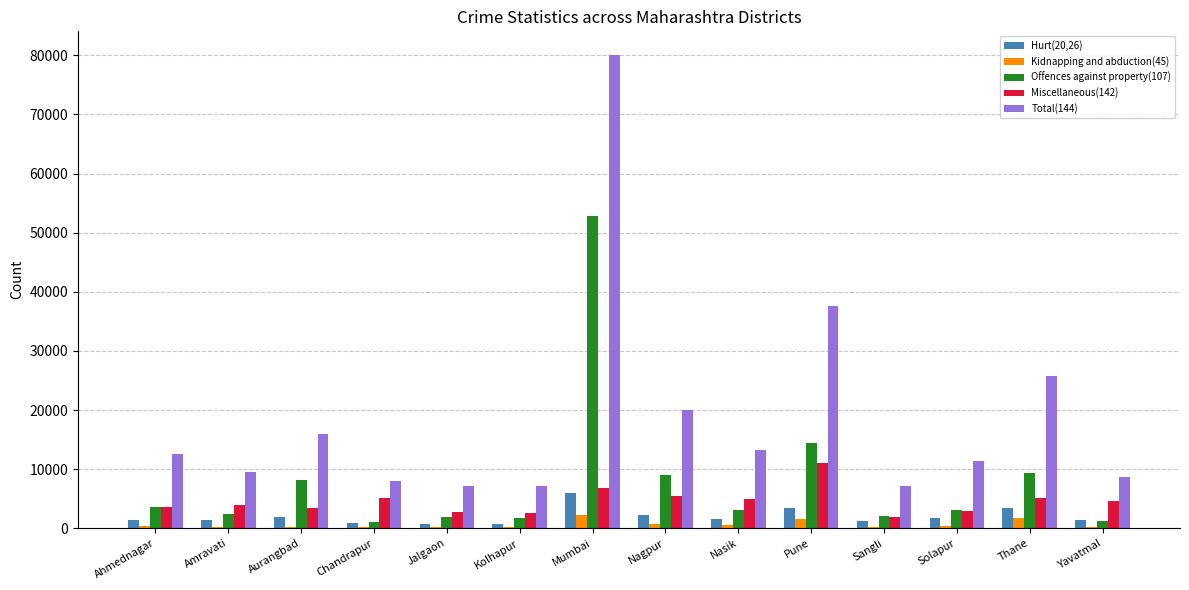

At which label does Hurt(20,26) first exceed 1575?

Aurangbad